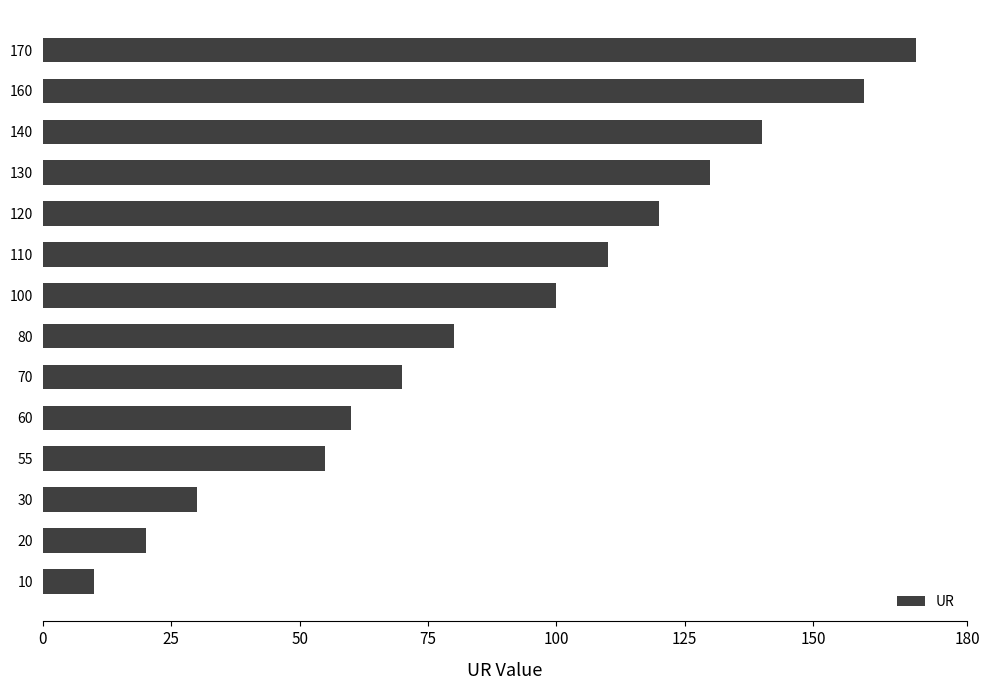

True or false: the data shows 94 at 60.

False